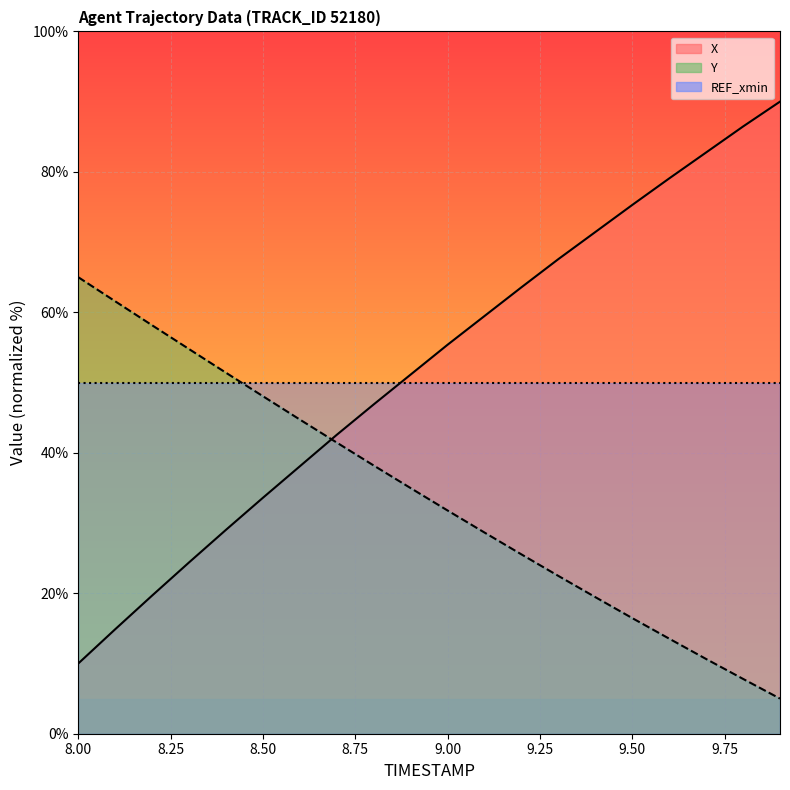

What is the lowest value of the X series?

10.0